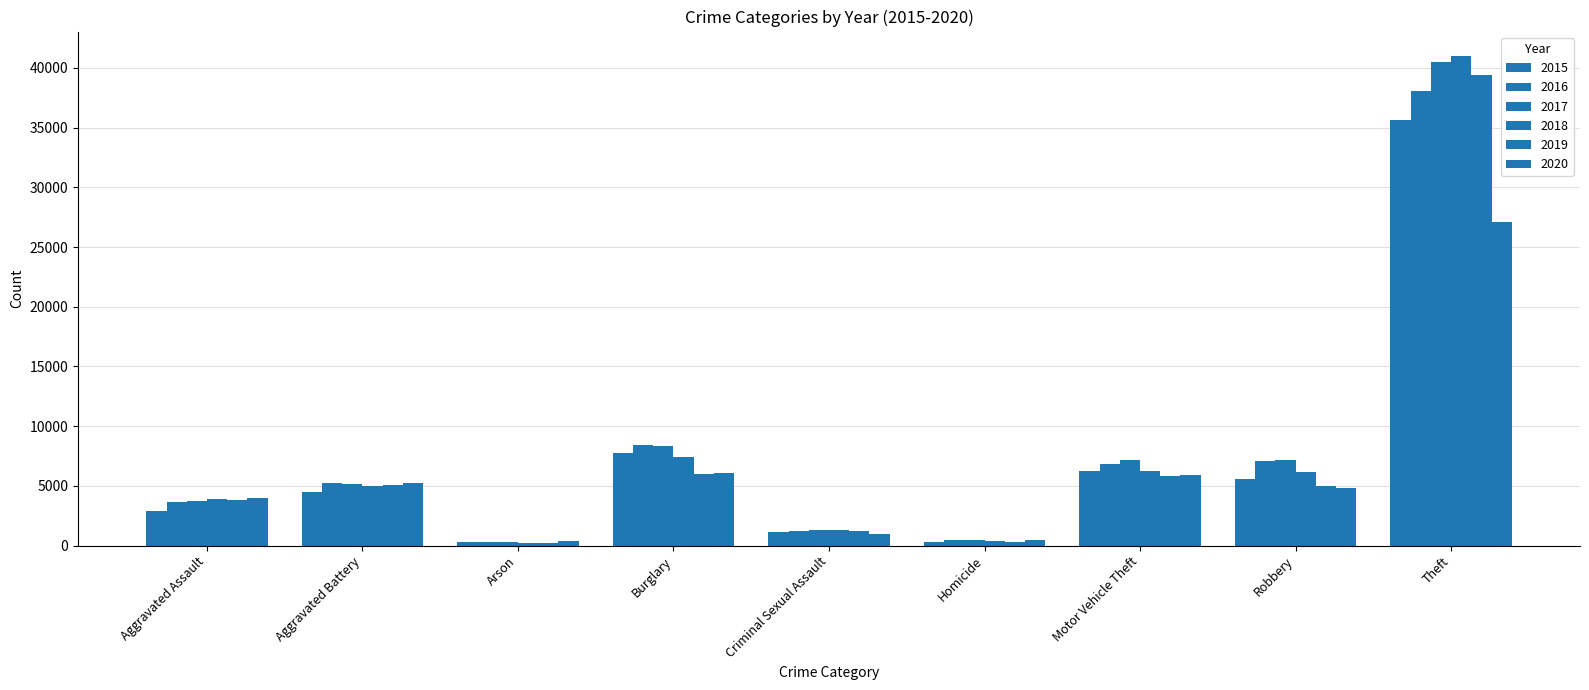

What is the average value of the 2017 series?

8230